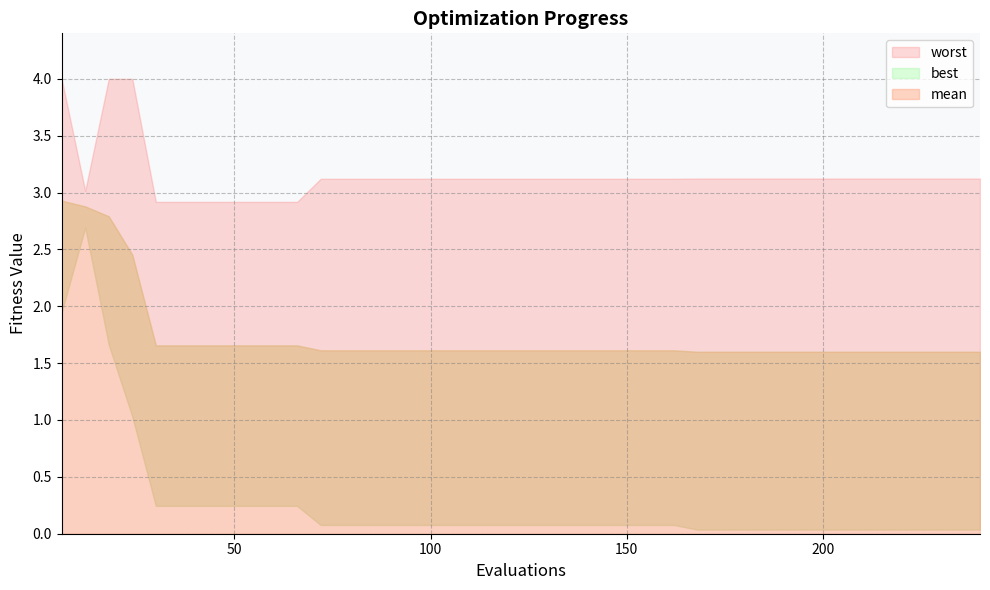

Is it true that worst equals 1.5 at 156?

False